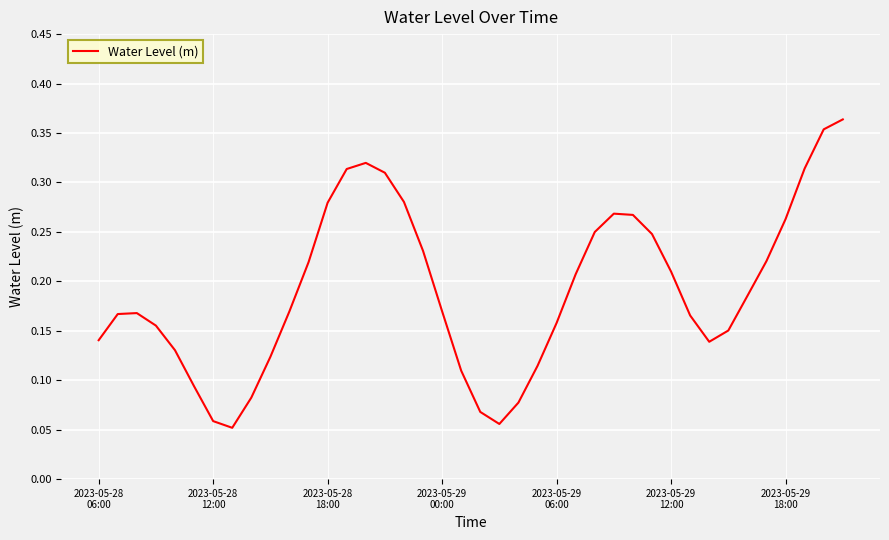

How many series are shown in this chart?

1